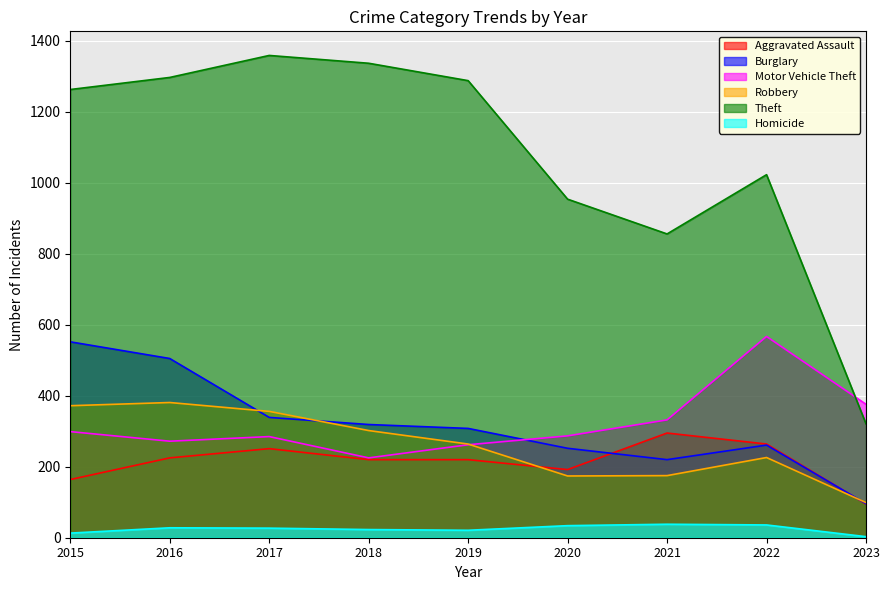

The value of Burglary at 2017 is 339. True or false?

True